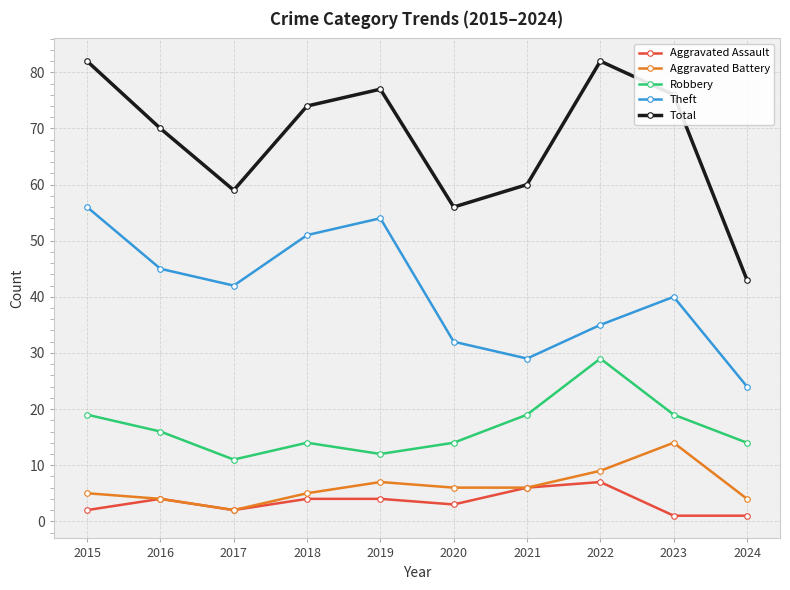

True or false: Robbery and Aggravated Assault intersect in this chart.

False